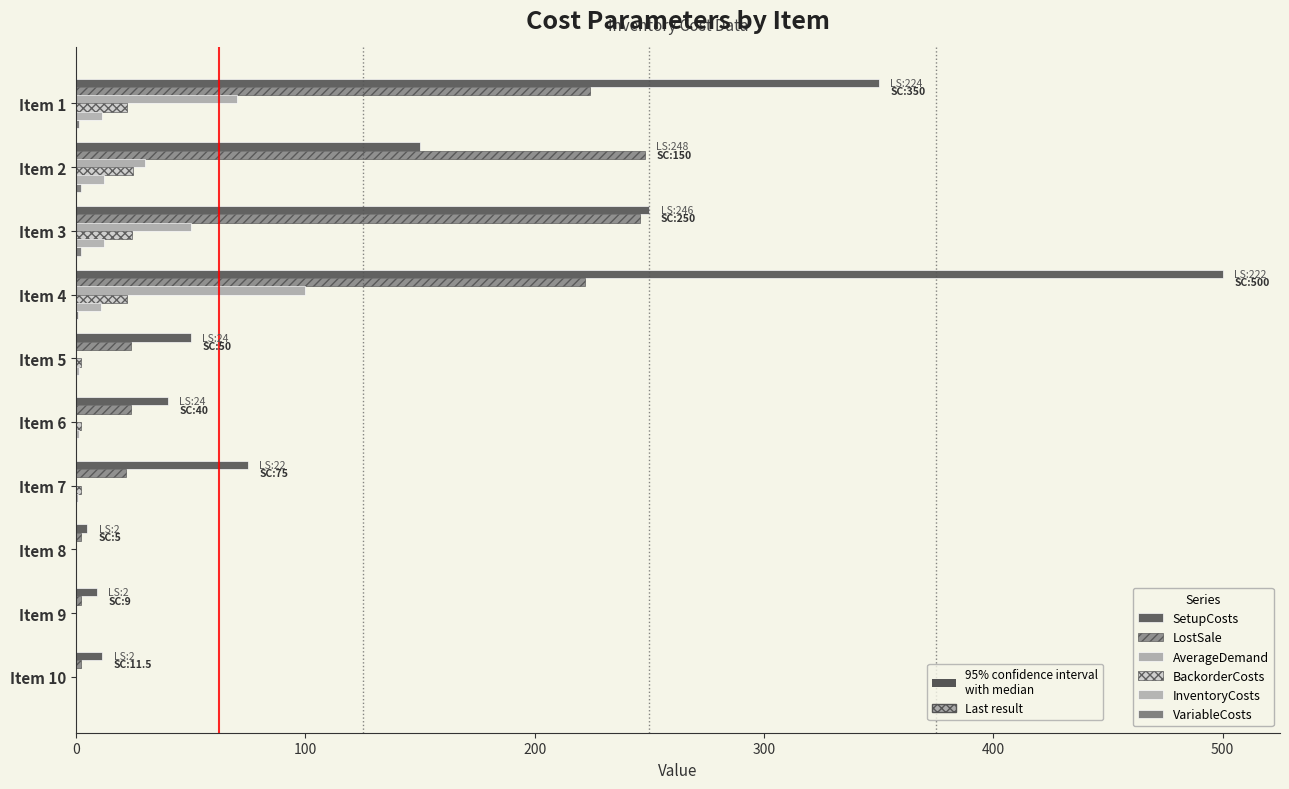

How many series are shown in this chart?

6